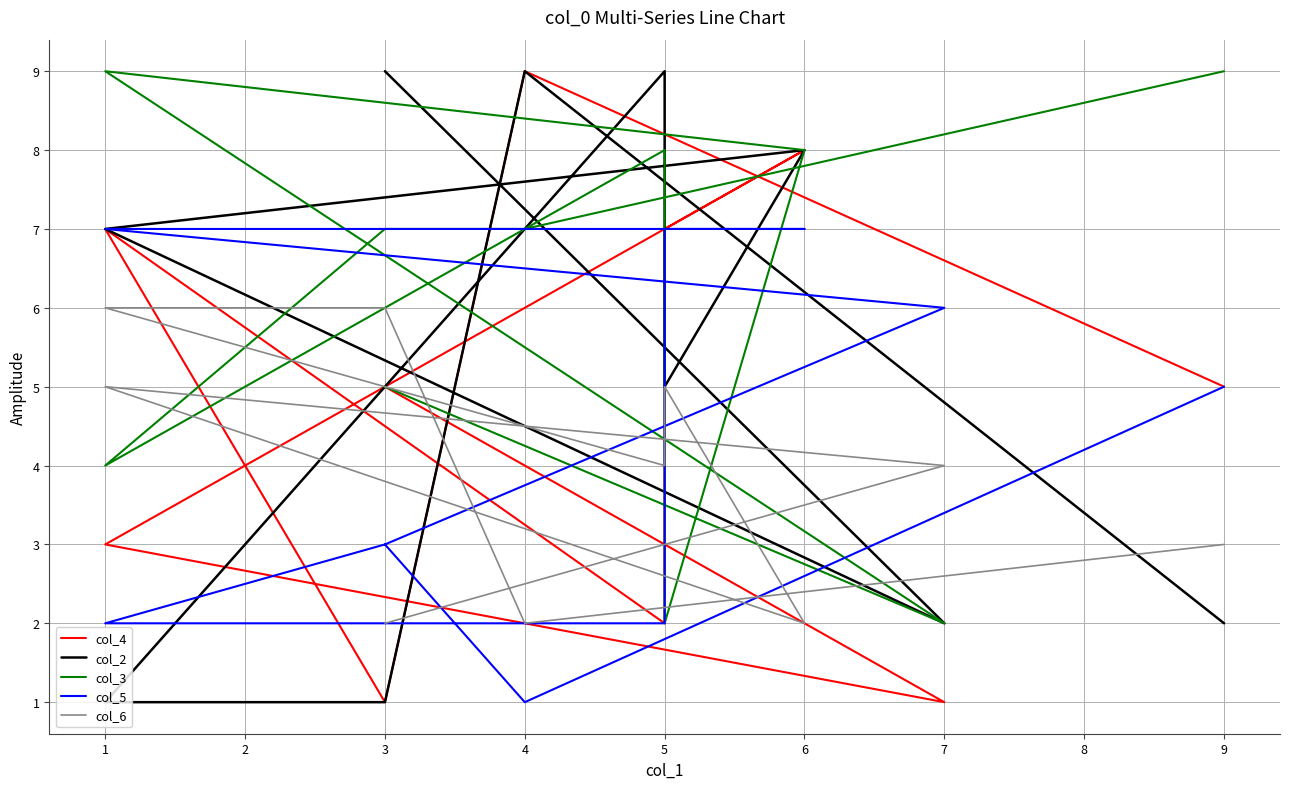

At 4, list the series in order from largest to smallest.

col_4, col_2, col_3, col_6, col_5